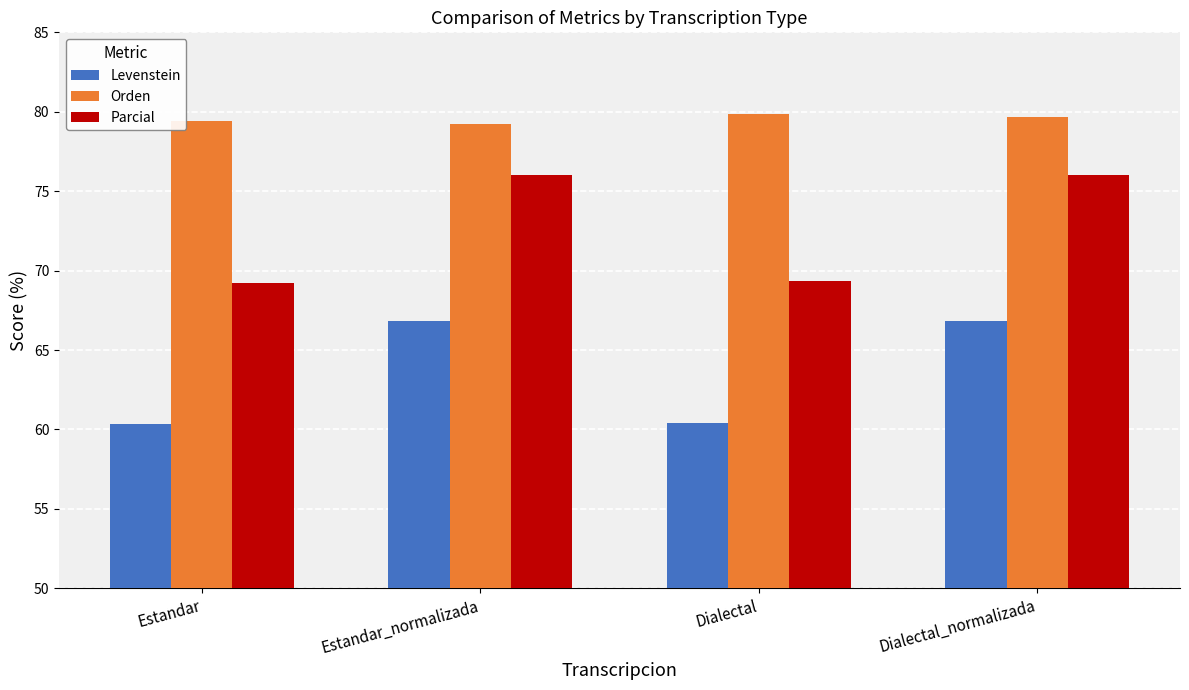

Is it true that Orden equals 17.9 at Estandar?

False